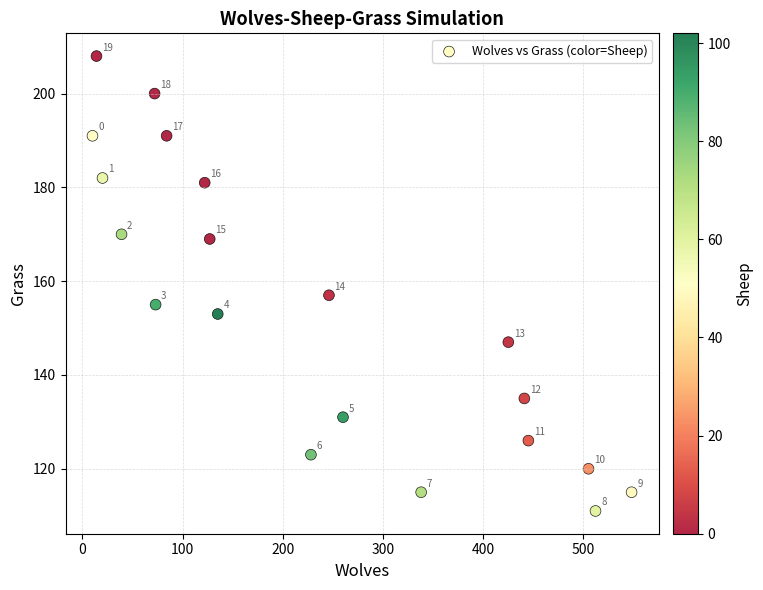

What Y value in the scatter plot is closest to 159?

157